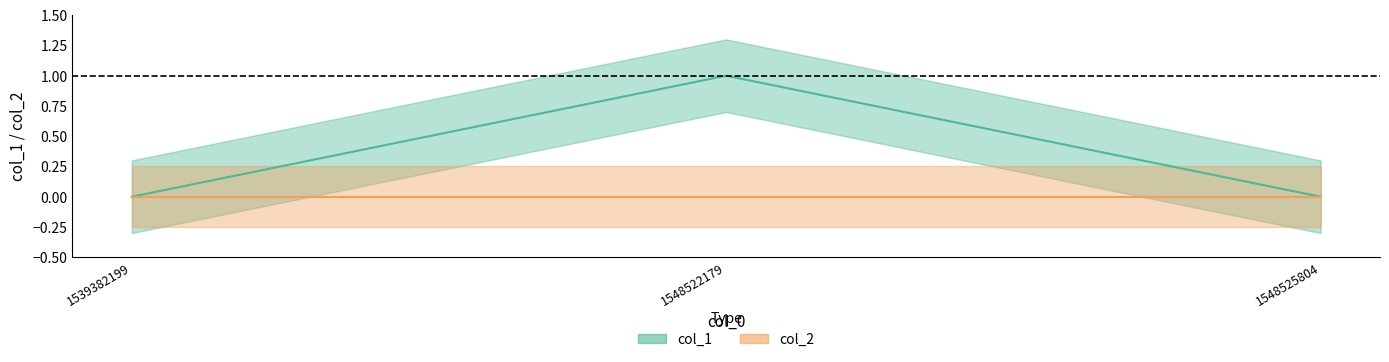

What is the change in value from 1548522179 to 1548525804?

-1